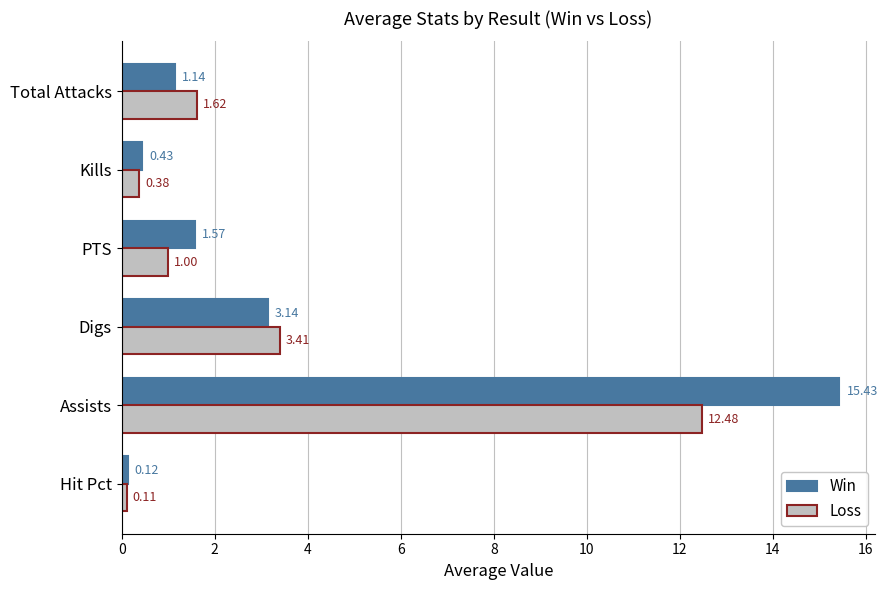

How many categories are shown in the chart?

6